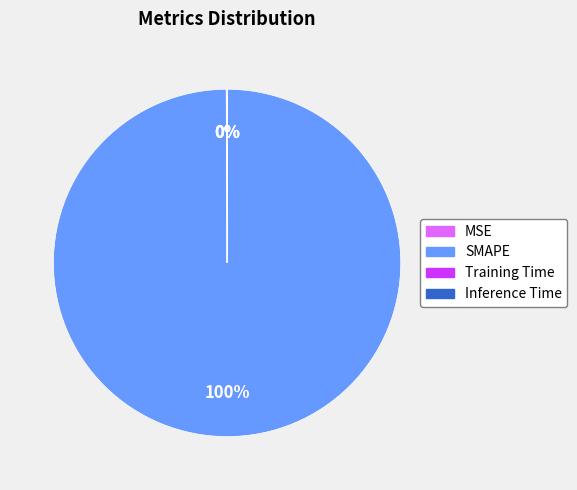

Is SMAPE the majority of the pie?

Yes